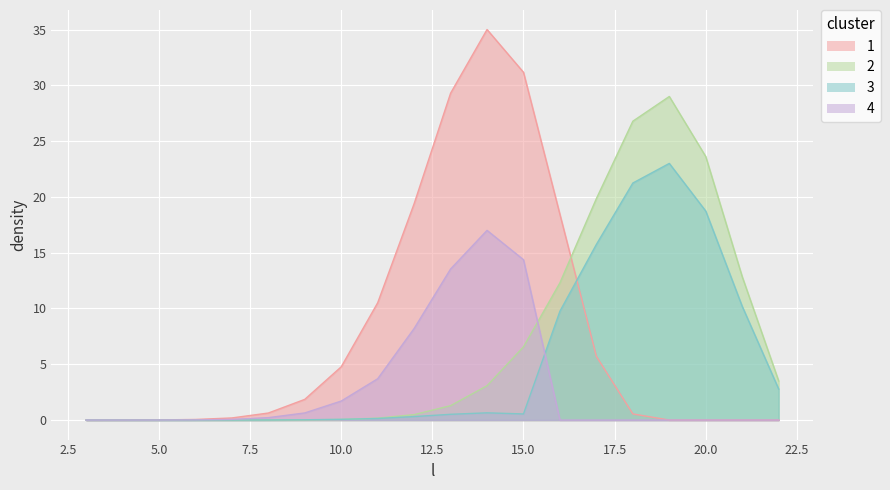

In combined, how many points are higher than both neighbors (excluding endpoints)?

2